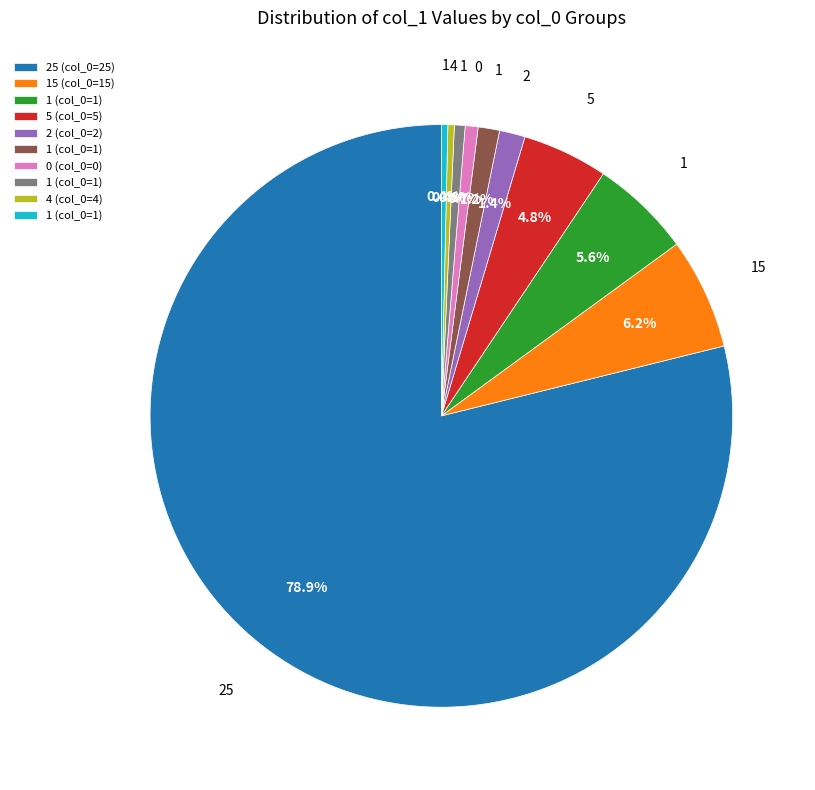

Is there a majority slice in this chart?

Yes